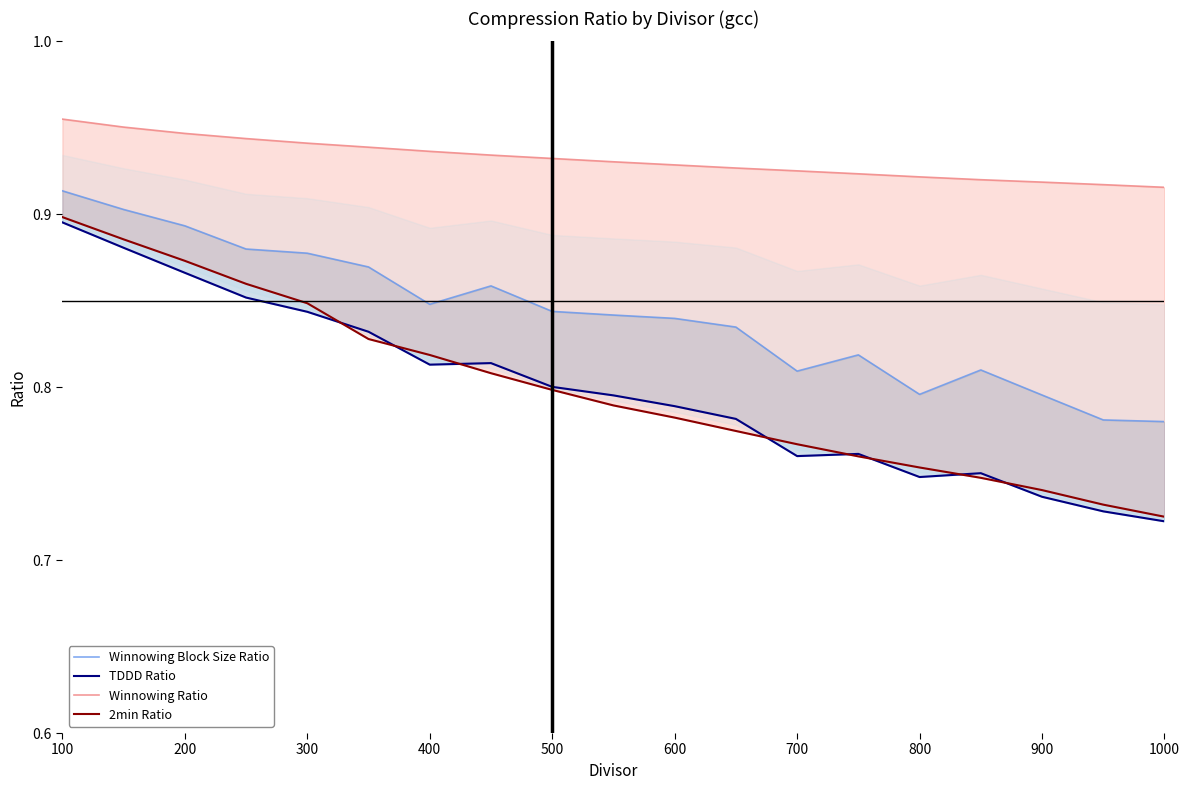

True or false: TDDD Ratio and Winnowing Block Size Ratio cross at least once.

False